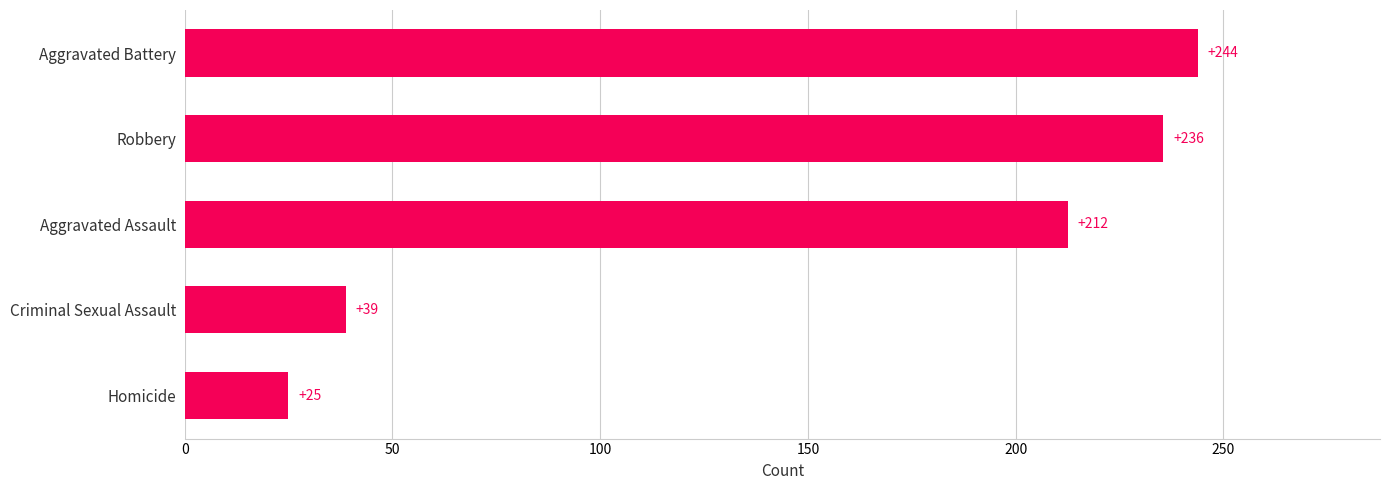

What is the sum of all values?

755.4